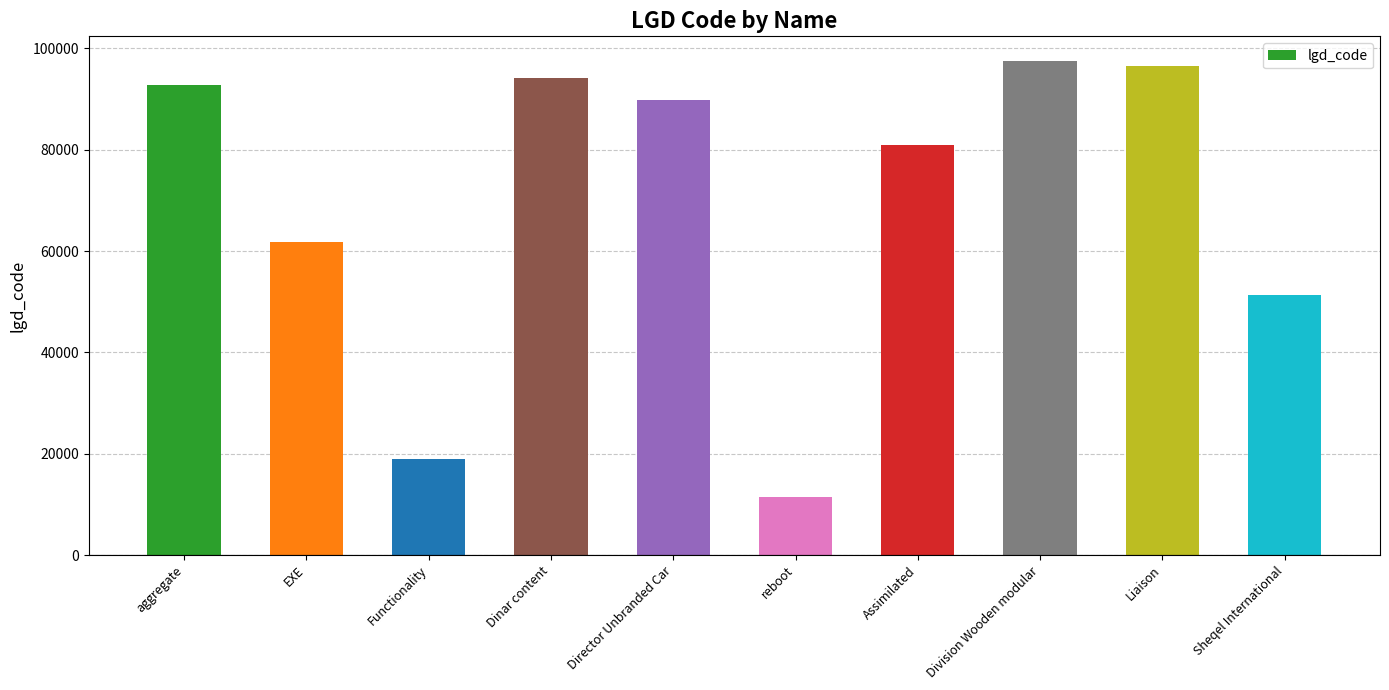

The value at Dinar content is 165064. True or false?

False